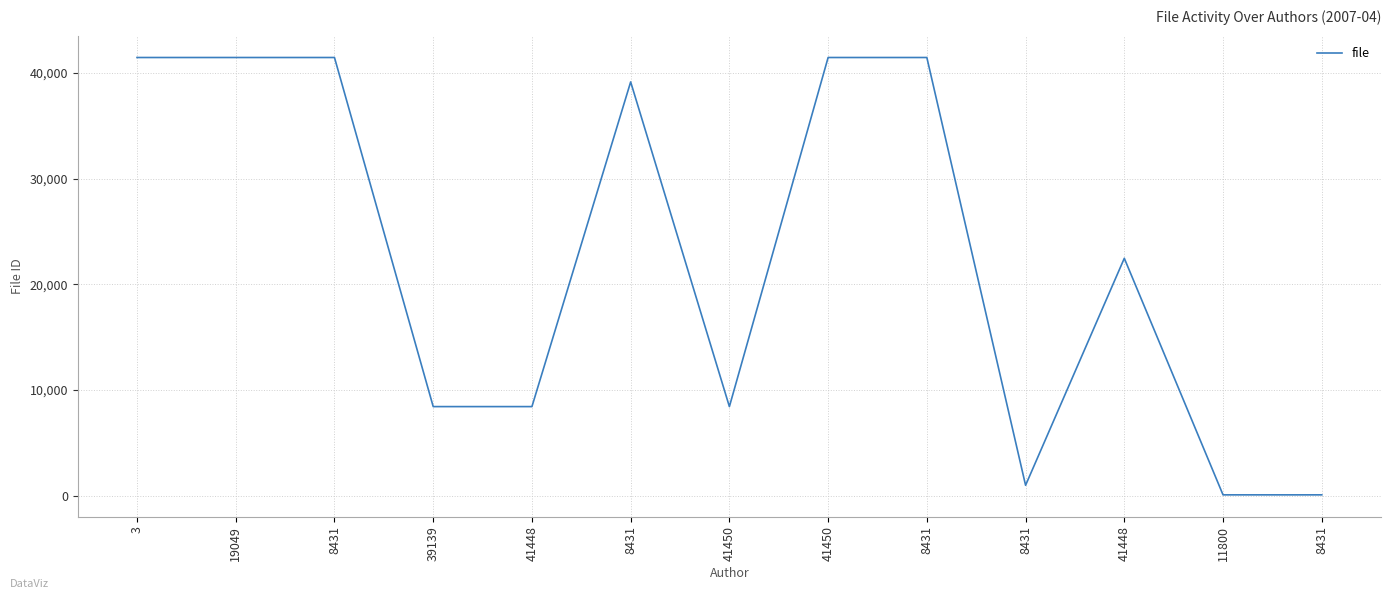

True or false: the data shows 8431 at 39139.

True